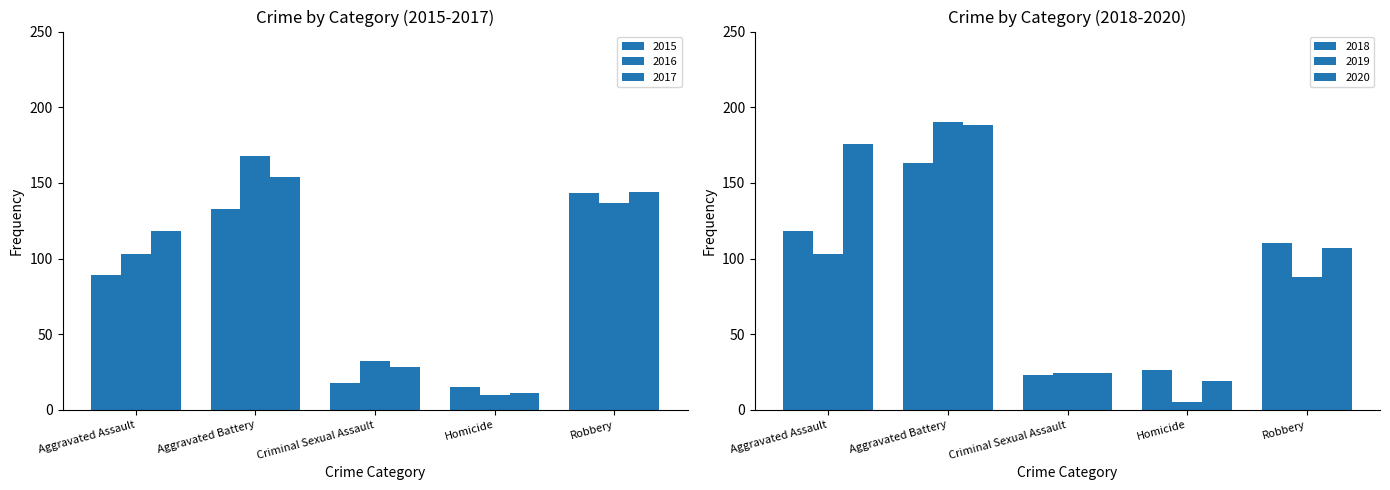

The value of 2018 at Aggravated Assault is 118. True or false?

True